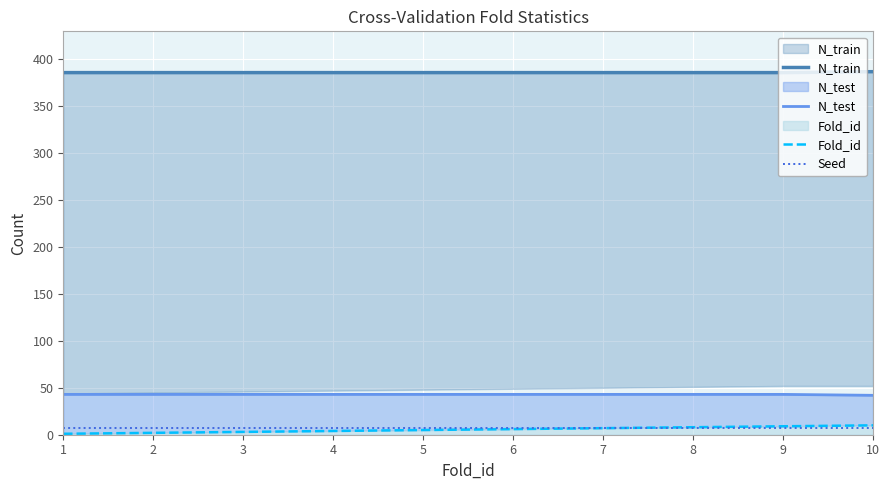

True or false: Seed has a value of 7 at 5.

True